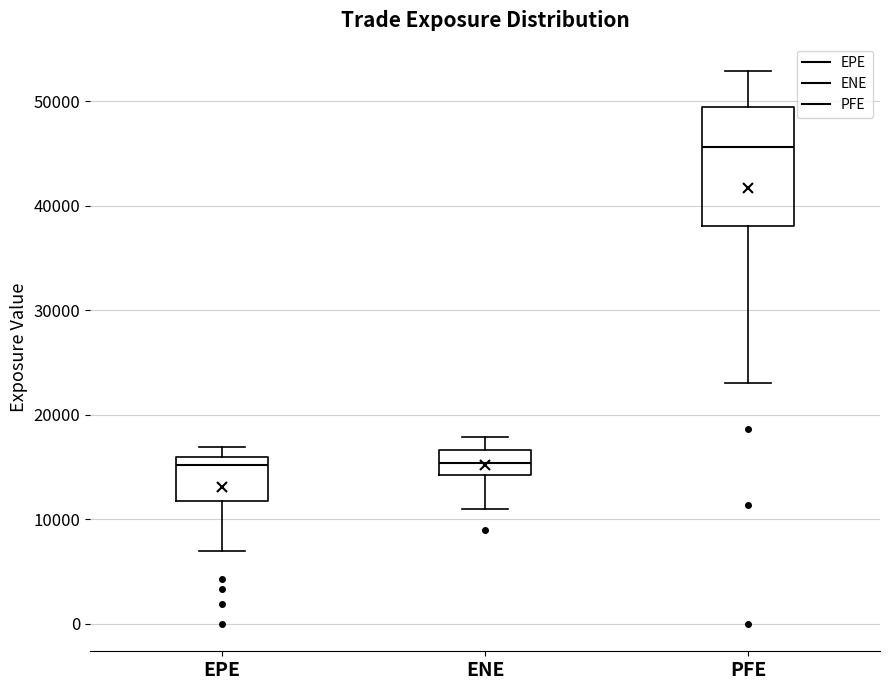

Reading left to right, read every box against the y-axis: the position of its median line, the range the box covers, and the ends of its whiskers. The values are not printed on the chart, so give them approximately, as read against the axis.

EPE: median 15000, box 12000 to 16000, whiskers 7000 to 17000
ENE: median 15000, box 14000 to 17000, whiskers 11000 to 18000
PFE: median 46000, box 38000 to 49000, whiskers 23000 to 53000